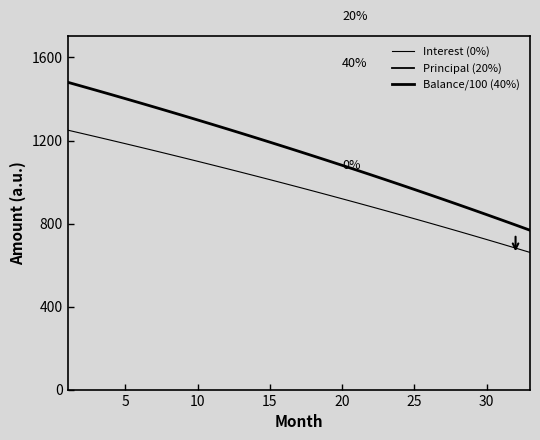

True or false: Interest (0%) and Principal (20%) cross at least once.

False